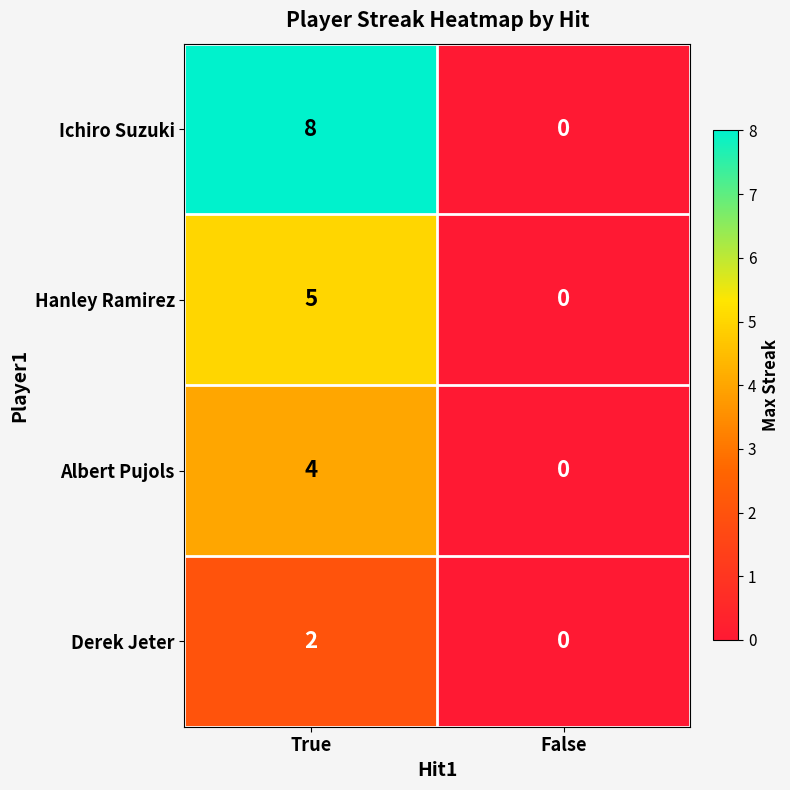

Which series has the largest range (max minus min)?

Ichiro Suzuki